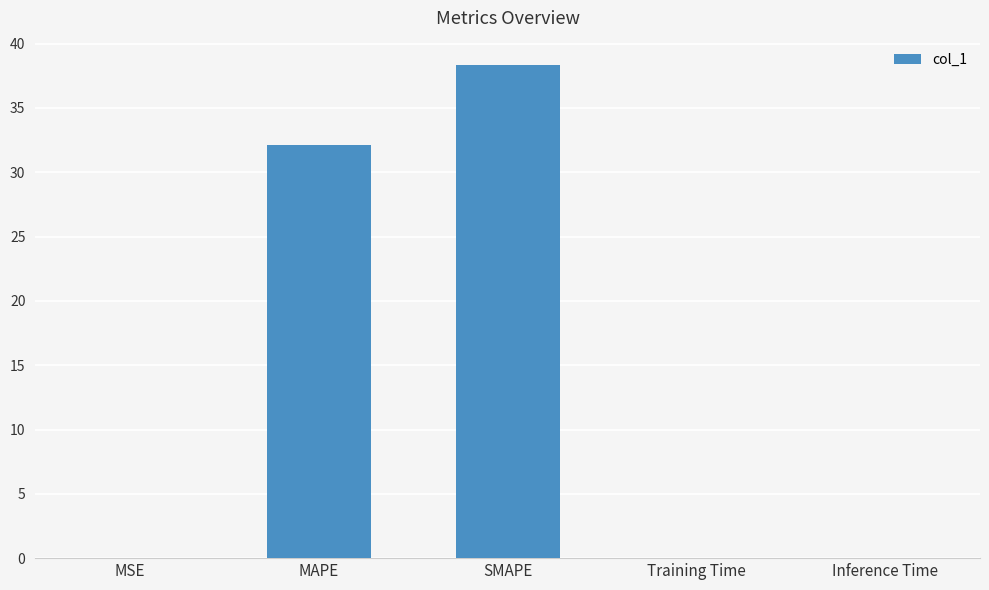

The value at SMAPE is 19.0. True or false?

False